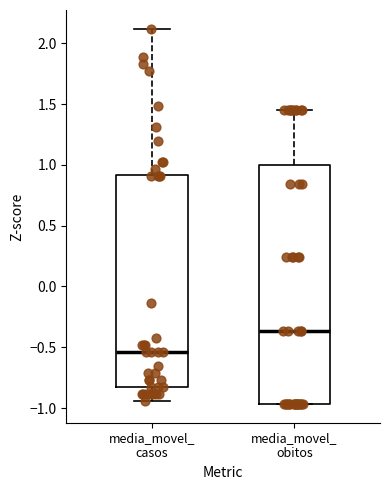

Where is the lower edge of the box for media_movel_ obitos on the y-axis? The values are not printed on the chart, so give them approximately, as read against the axis.

-0.95